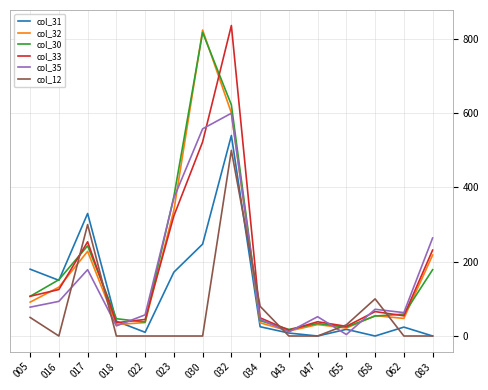

Is the value of col_32 at 016 greater than the value of col_30 at 030?

No